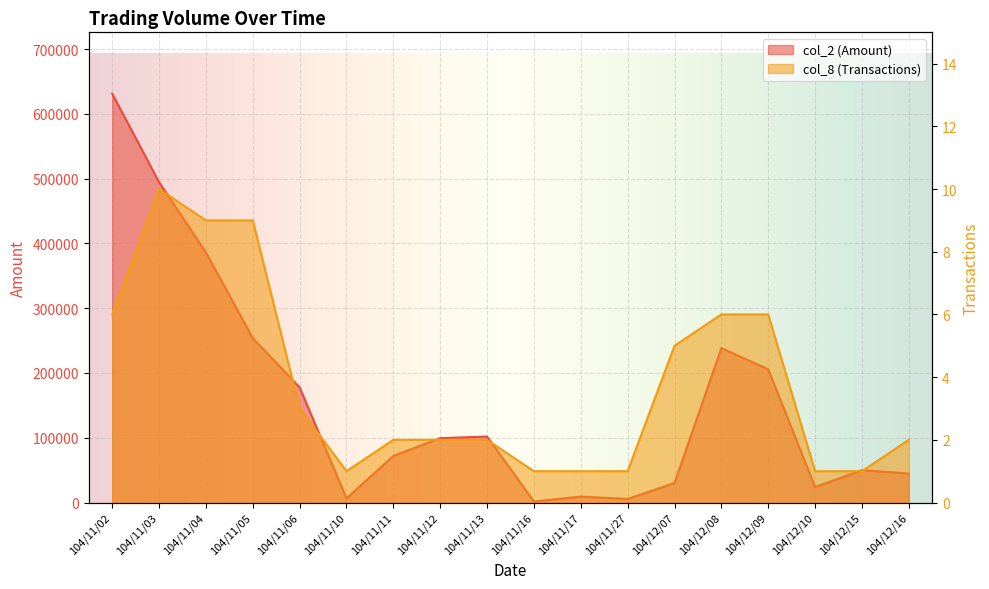

Which has a higher value, 104/11/03 or 104/11/27?

104/11/03